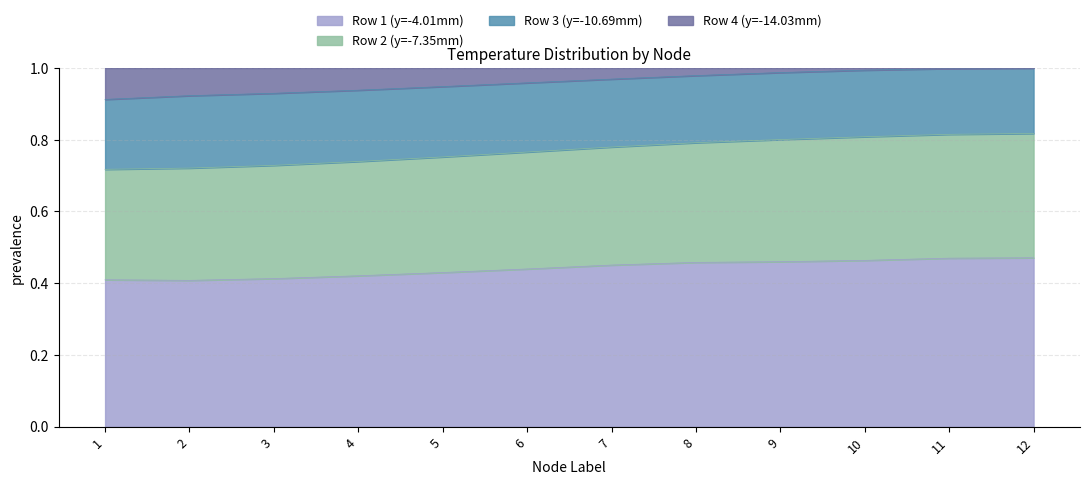

True or false: Row 2 (y=-7.35mm) and Row 1 (y=-4.01mm) intersect in this chart.

False